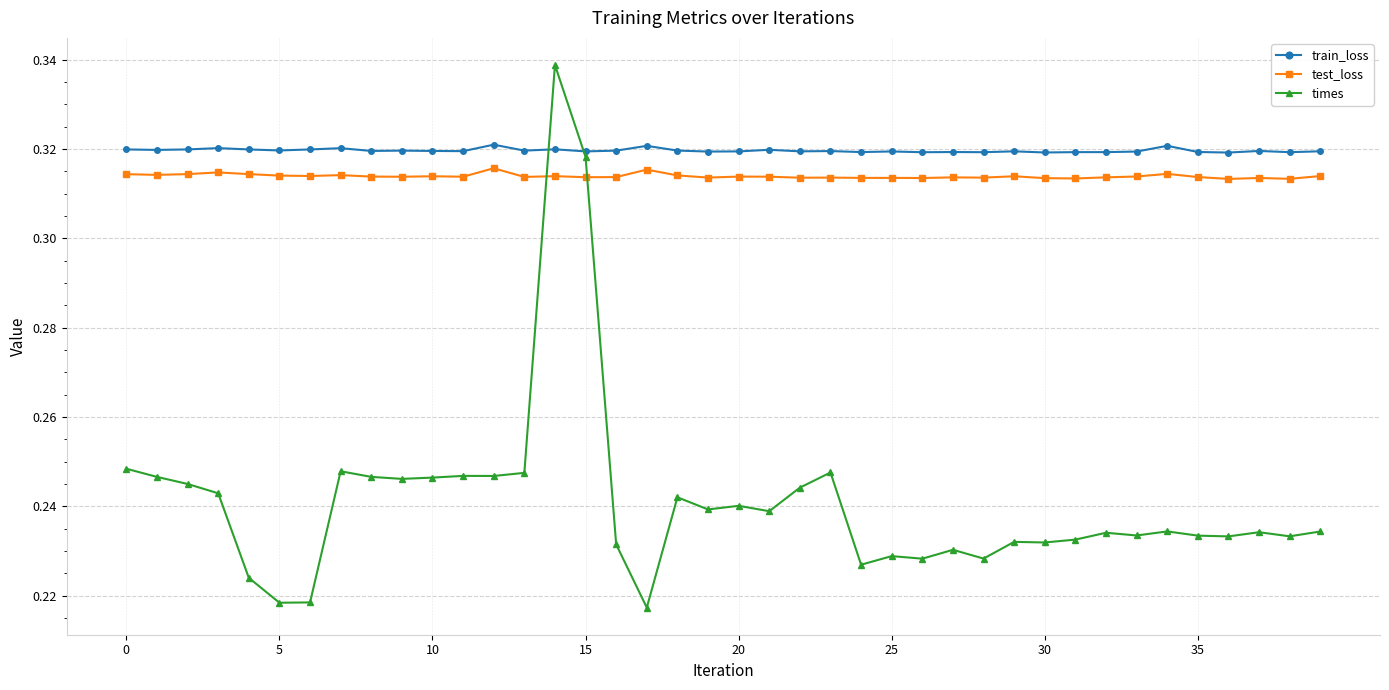

Which series ends up on top after the final intersection of times and test_loss?

test_loss